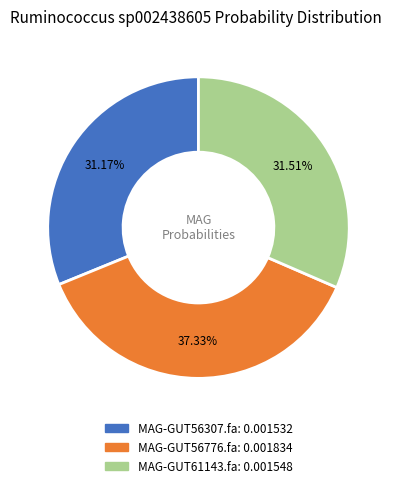

Count the number of slices in the pie.

3